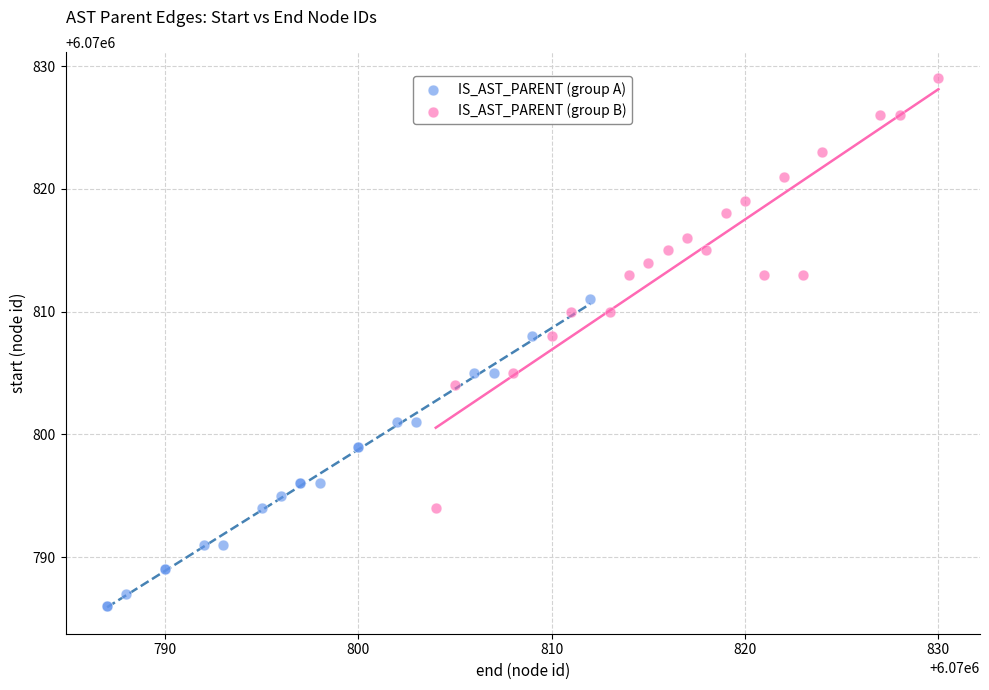

What are all the series names shown in the legend?

IS_AST_PARENT (group A), IS_AST_PARENT (group B)